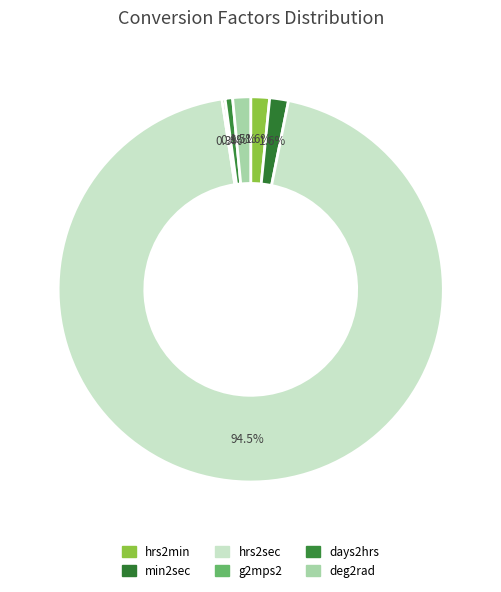

Rank the categories by value from highest to lowest.

hrs2sec, hrs2min, min2sec, deg2rad, days2hrs, g2mps2